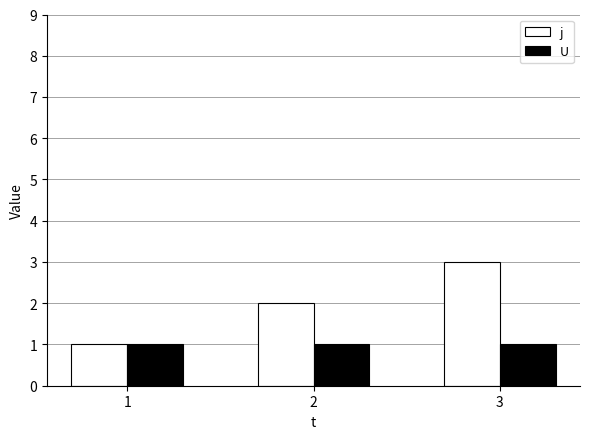

How many bars are there in each group?

2